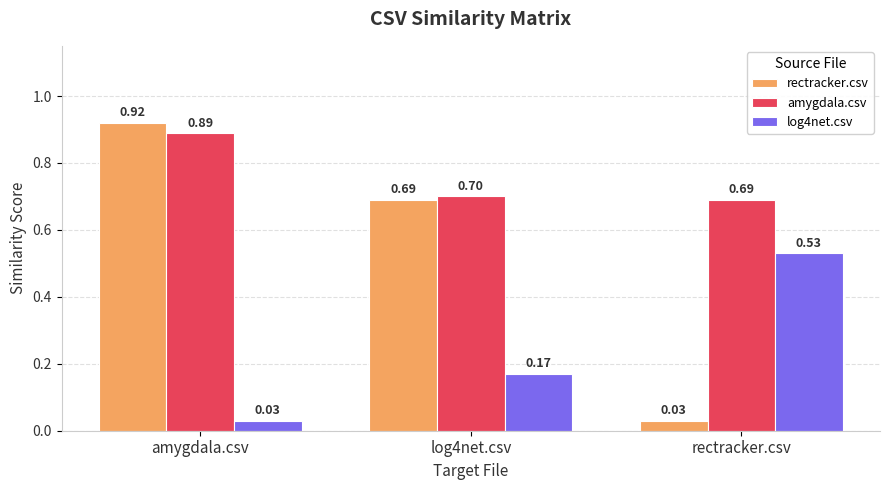

List the series in order of their peak value, highest first.

rectracker.csv, amygdala.csv, log4net.csv